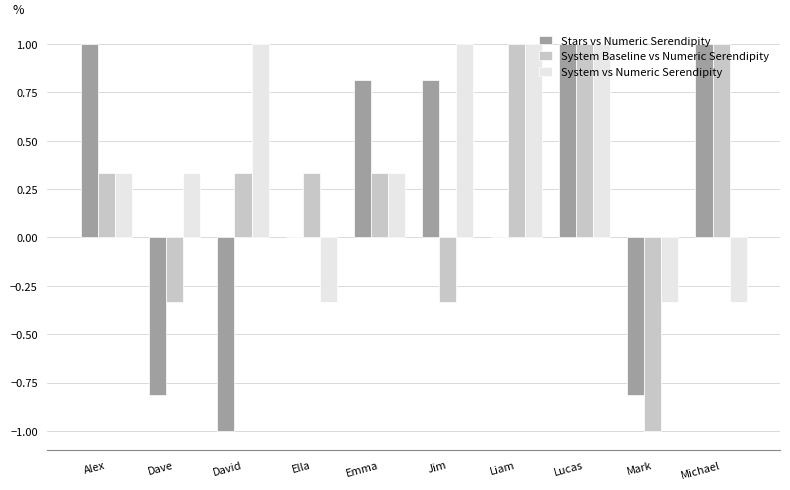

What is the difference between the System Baseline vs Numeric Serendipity values at David and Mark?

1.3